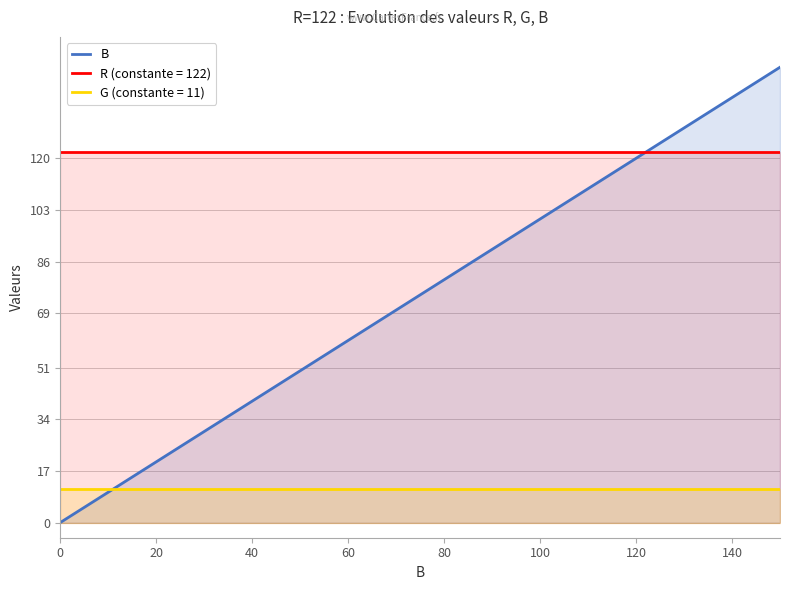

The B series shows 34 at 20. True or false?

False